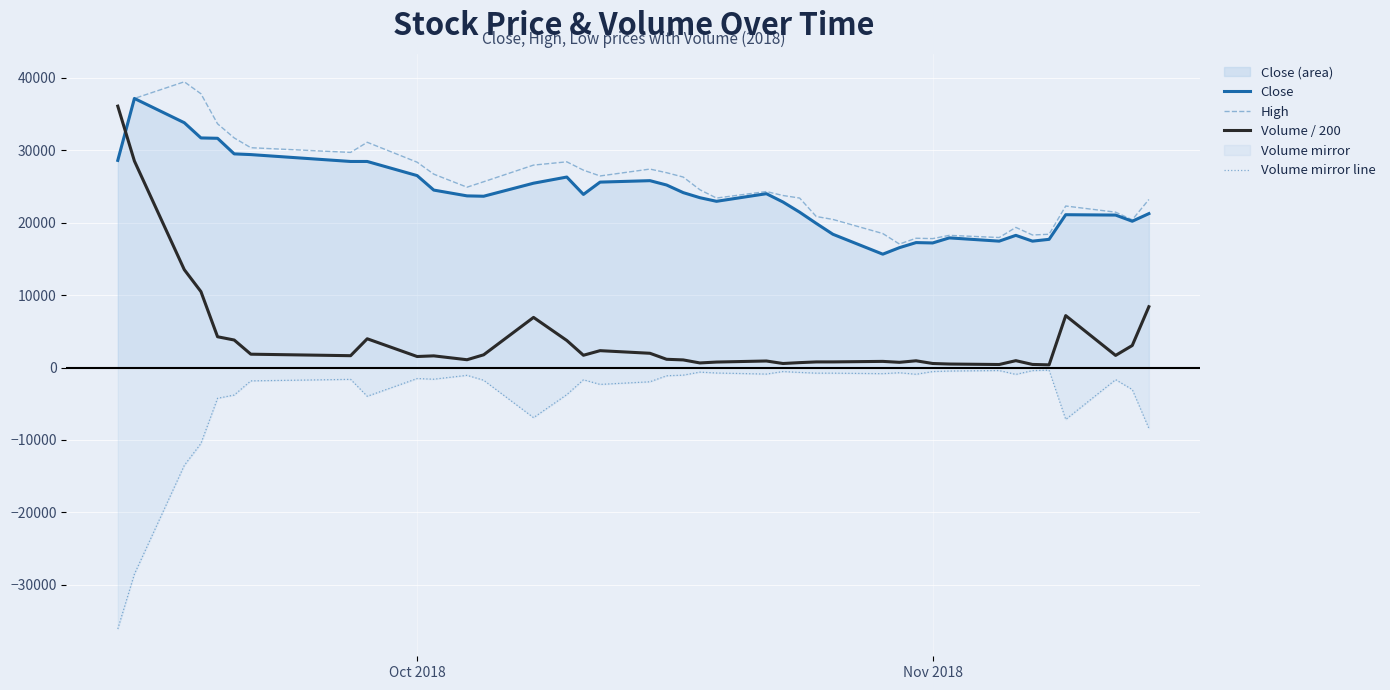

How many lines are shown in the chart?

4